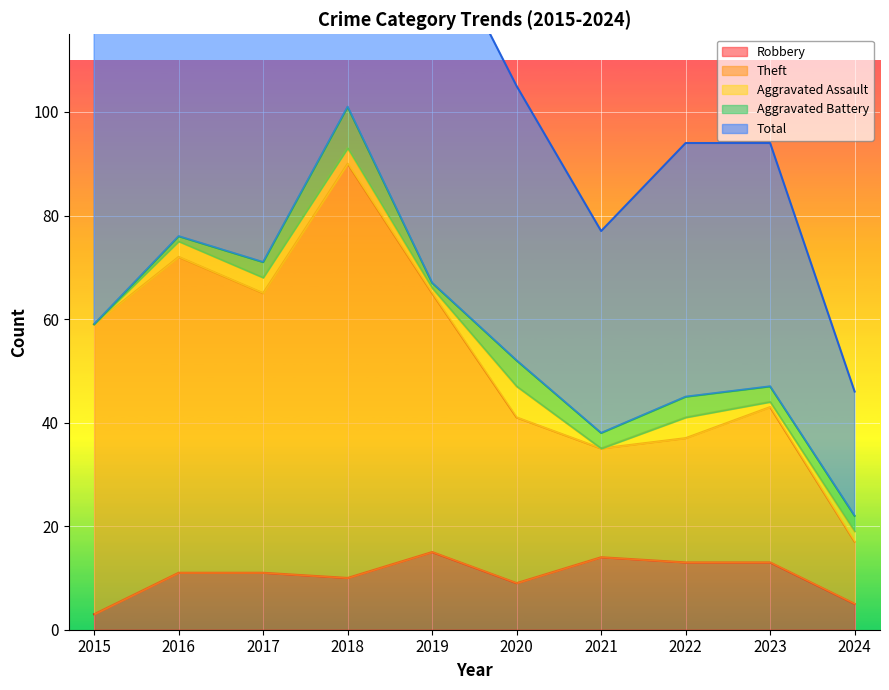

True or false: Theft and Robbery cross at least once.

False